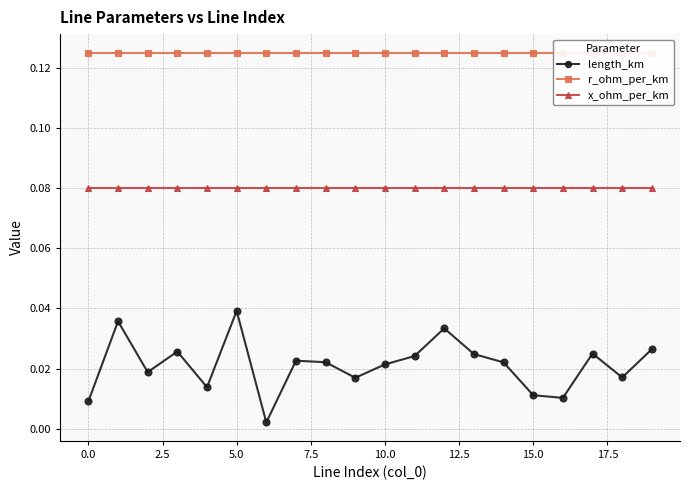

True or false: r_ohm_per_km and length_km cross at least once.

False